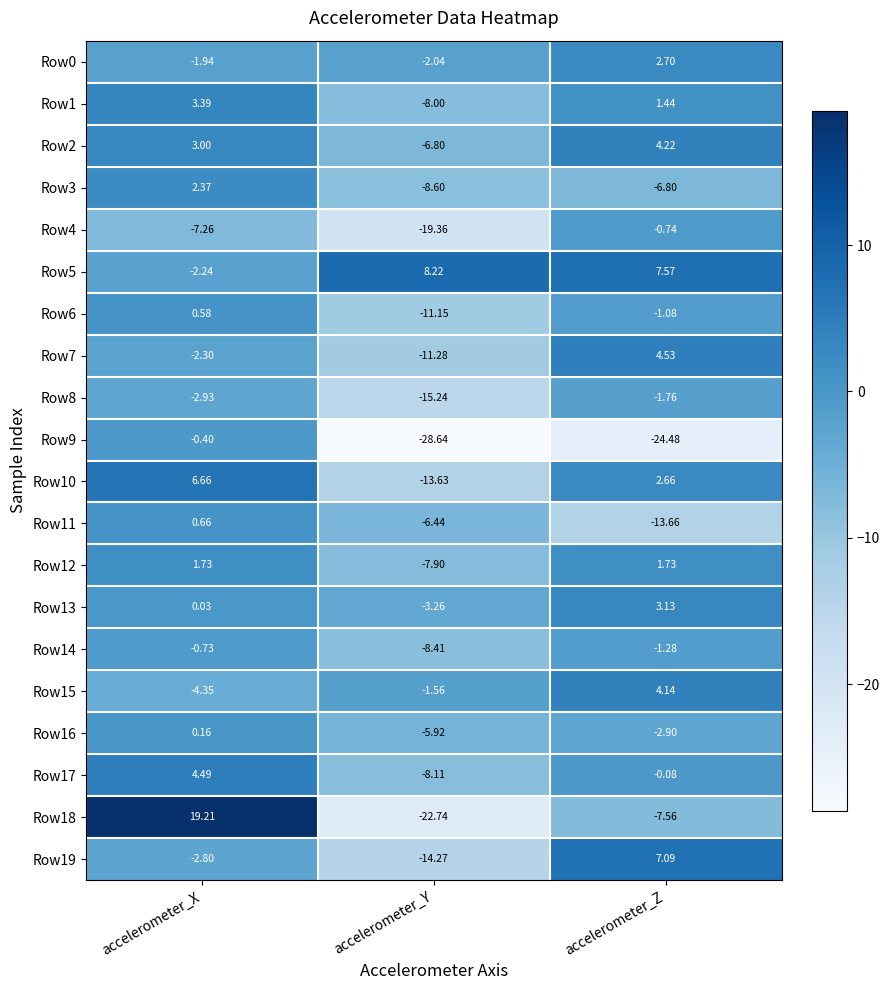

At which category is the sum across all series the highest?

accelerometer_X